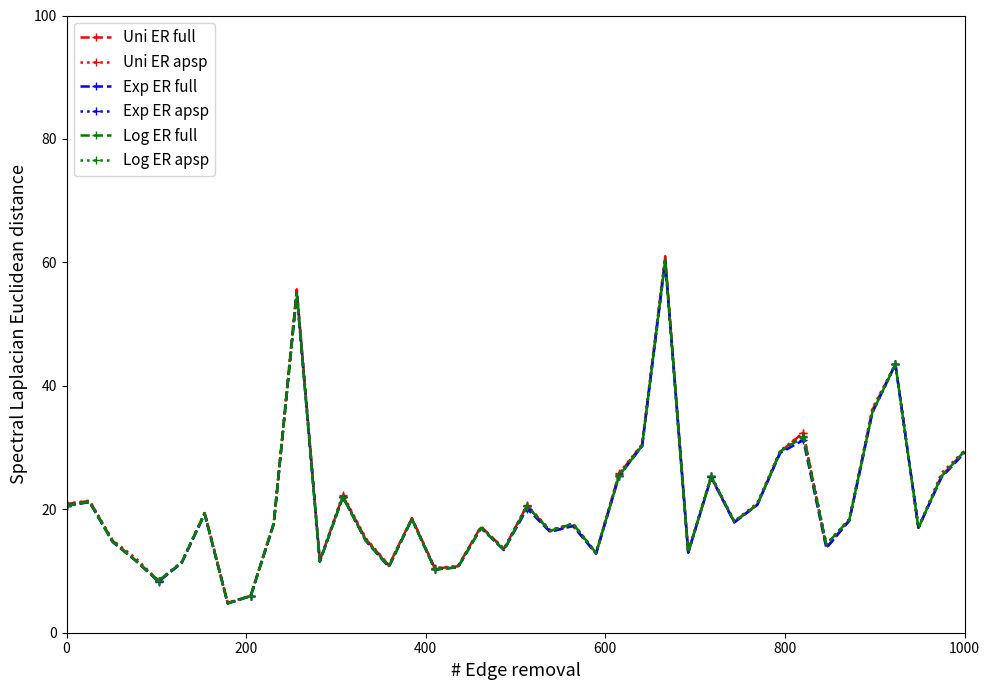

Does the chart have visible grid lines?

No